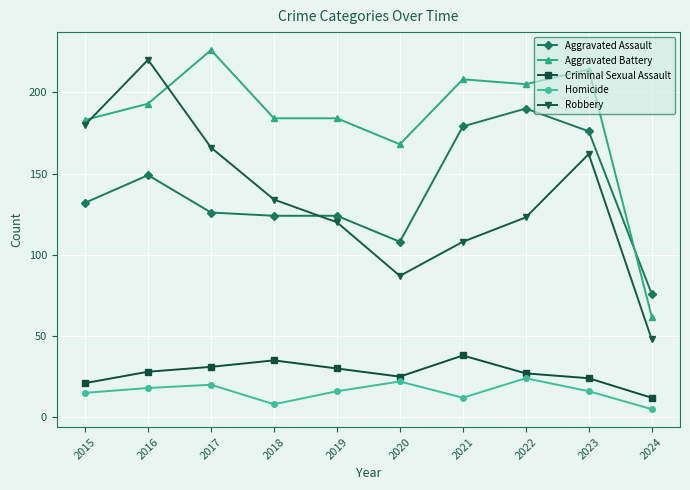

True or false: Homicide has a value of 10 at 2016.

False